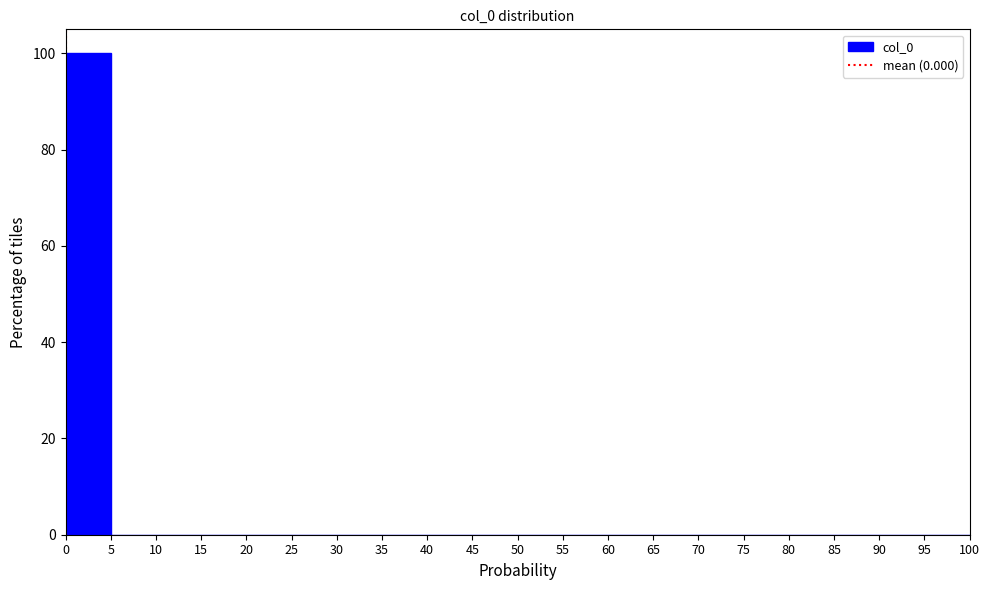

What is the height of the bar covering 0 to 5 on the x-axis? The values are not printed on the chart, so give them approximately, as read against the axis.

100